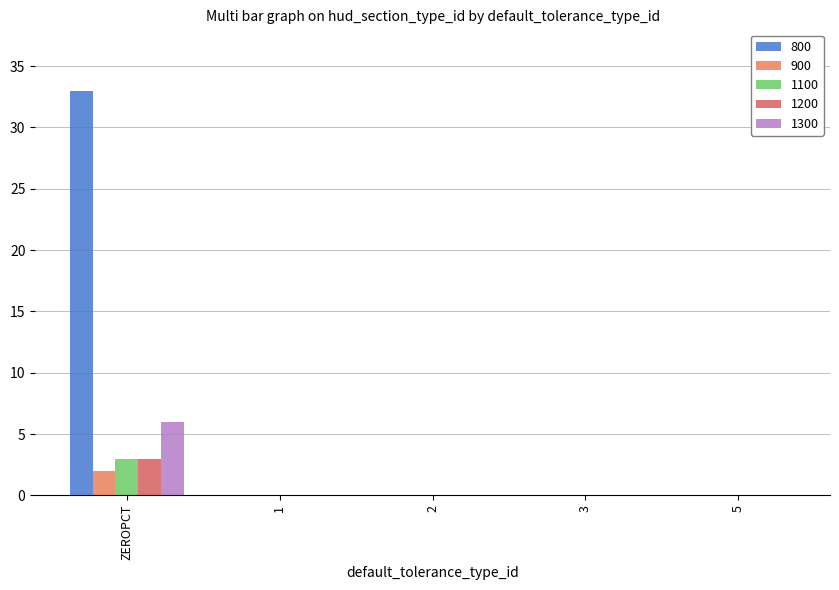

Count the number of categories in the chart.

5